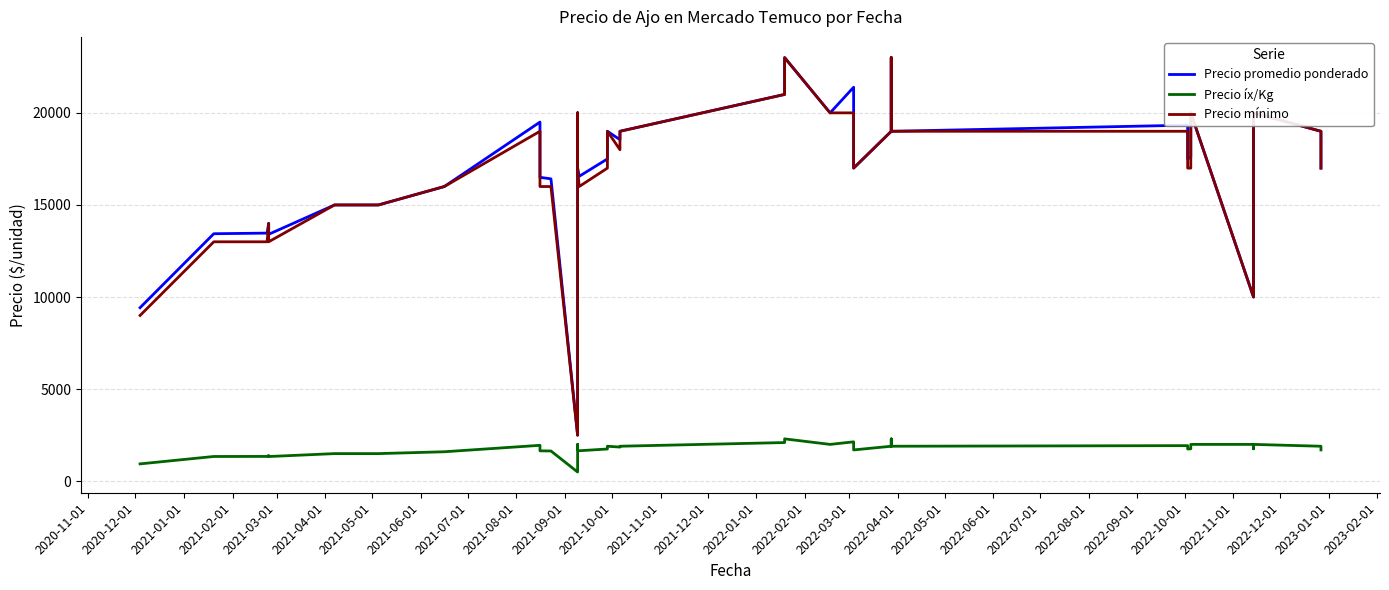

How many values in the Precio íx/Kg series are below 1760?

19